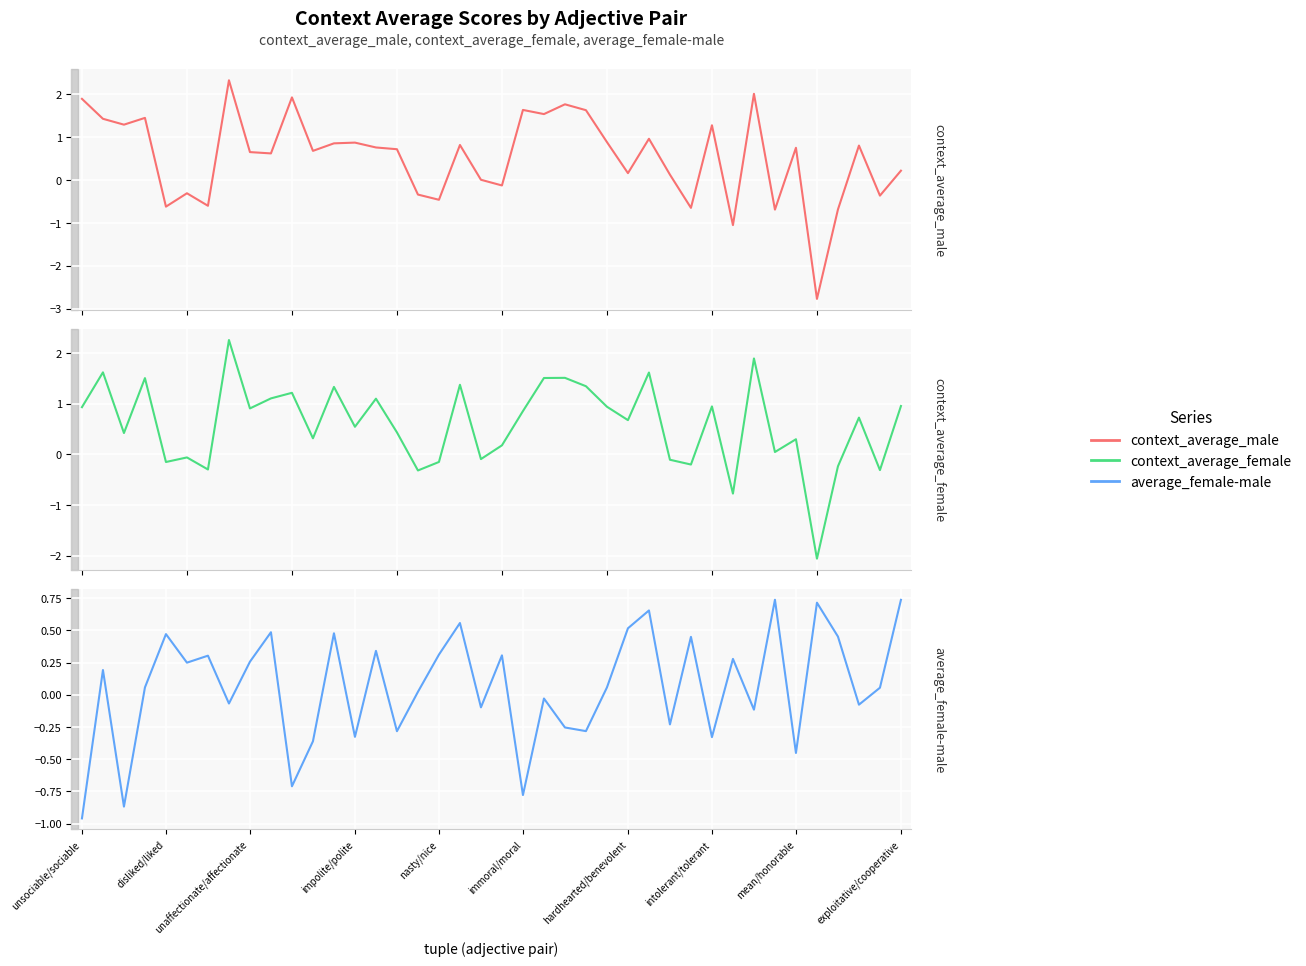

Which series has the widest spread of values?

context_average_male